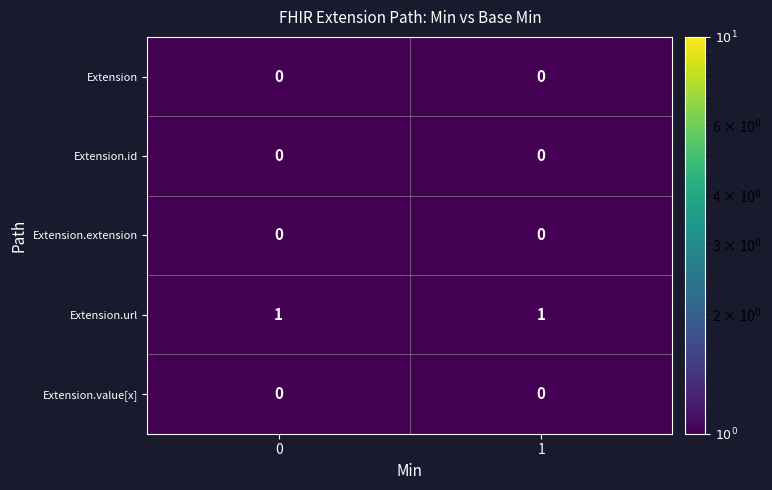

Which series has the largest total across all categories?

Extension.url